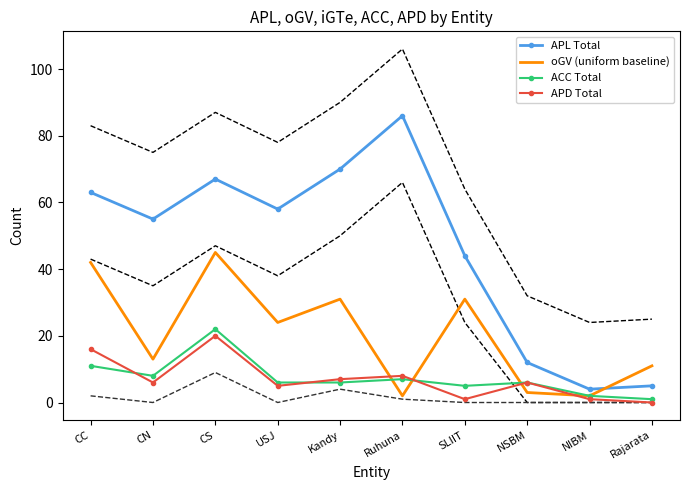

What is the label of the 7th point from the left?

SLIIT